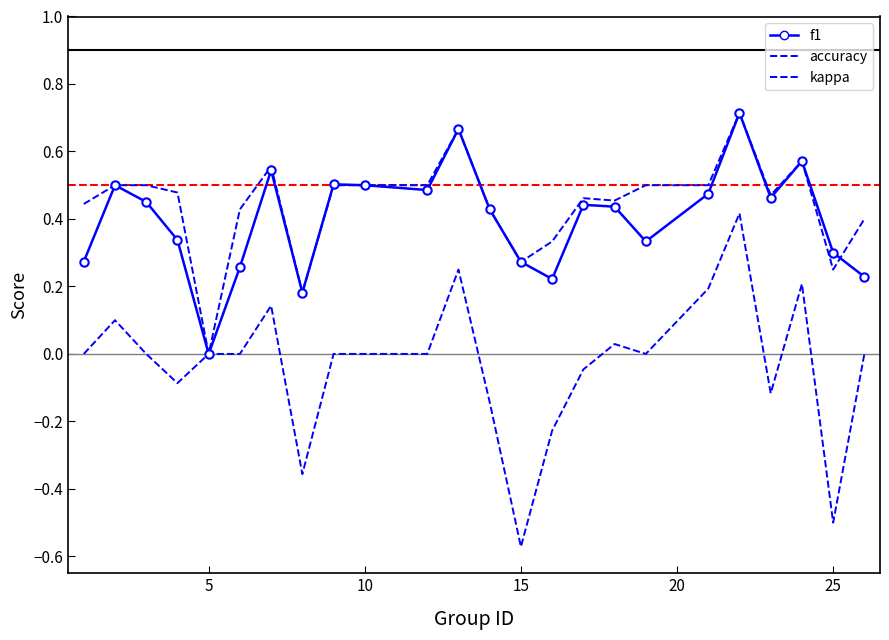

What is the difference between the maximum and second lowest values in the f1 series?

0.5